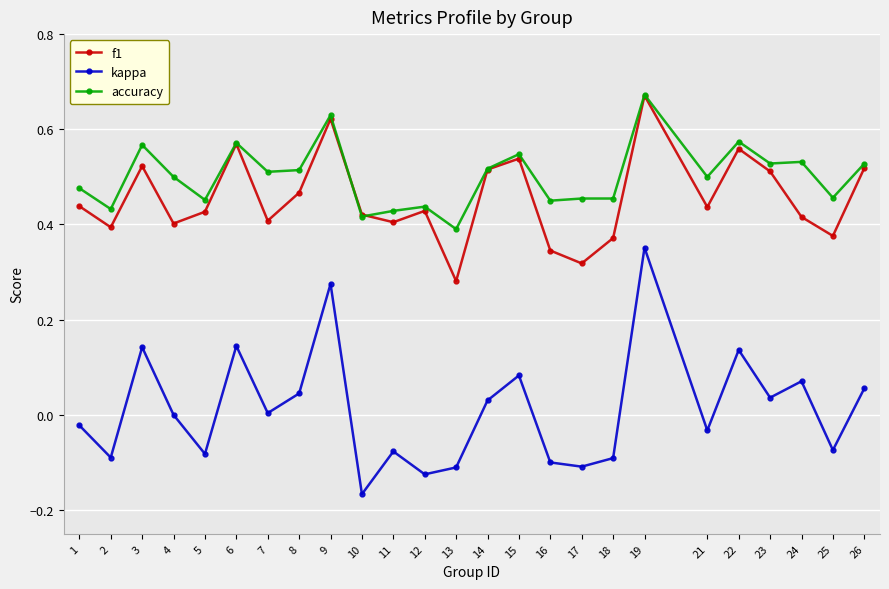

At which label does kappa reach its peak?

19